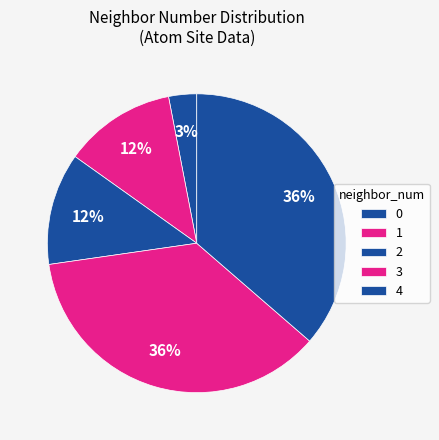

How many segments does this pie chart have?

5